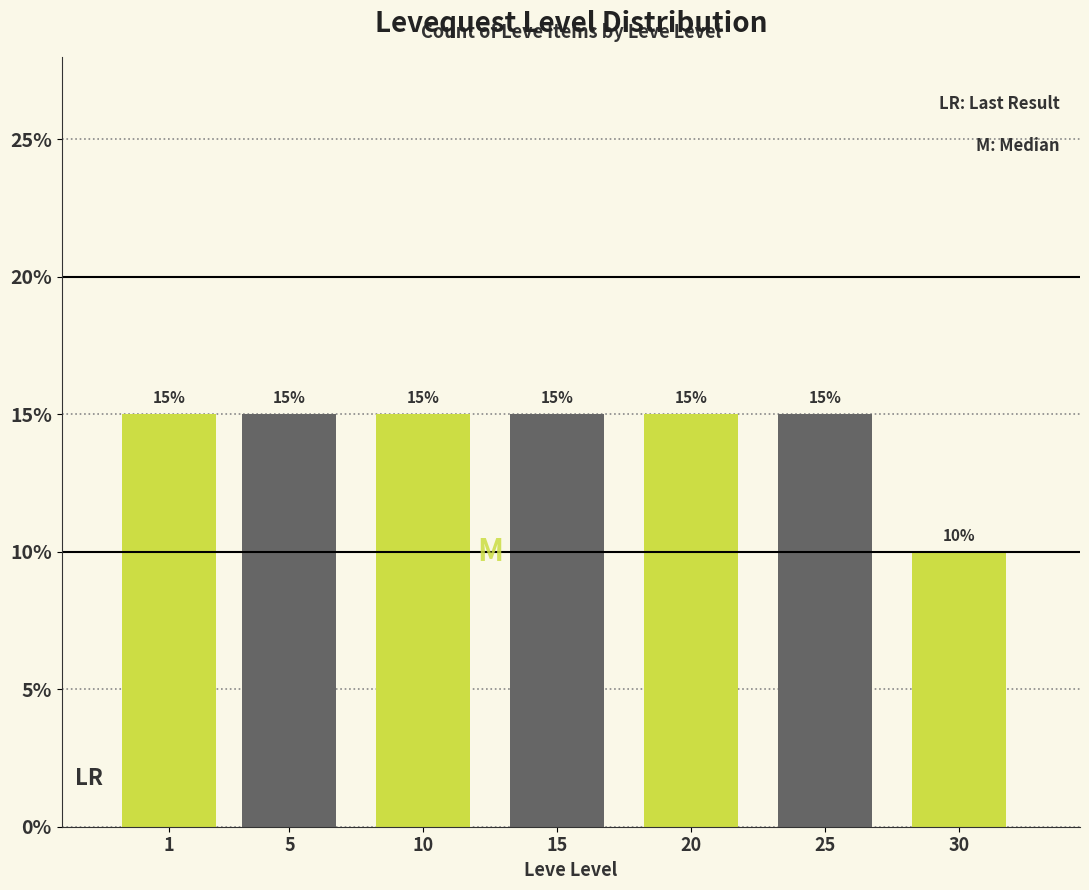

Reading left to right, transcribe all the data shown in this chart.

1=15	5=15	10=15	15=15	20=15	25=15	30=10